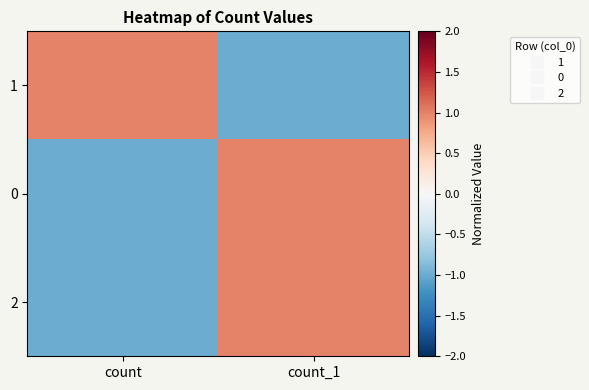

What is the spread (max minus min) of values at count?

2.0